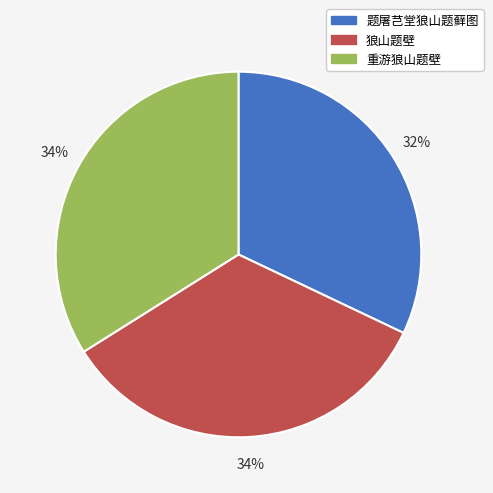

Approximately how many times larger is the value at 题屠芑堂狼山题藓图 compared to 狼山题壁?

0.9